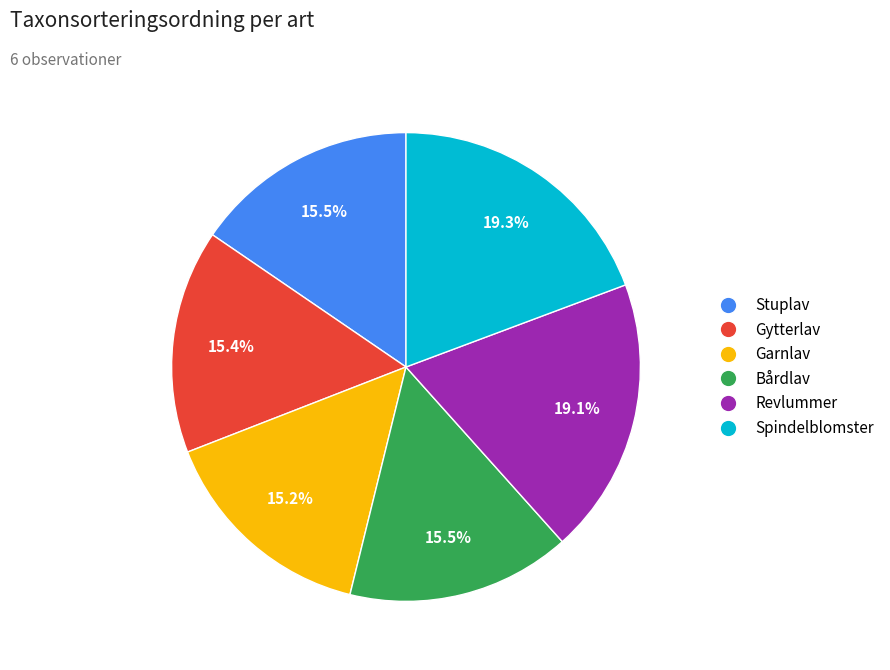

True or false: Gytterlav accounts for 29% of the total.

False